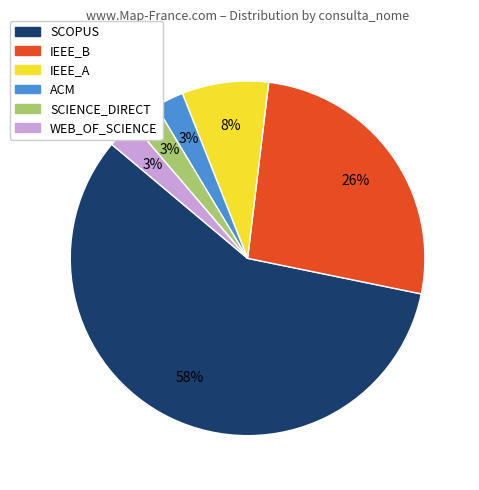

What is the largest slice in the pie chart?

SCOPUS